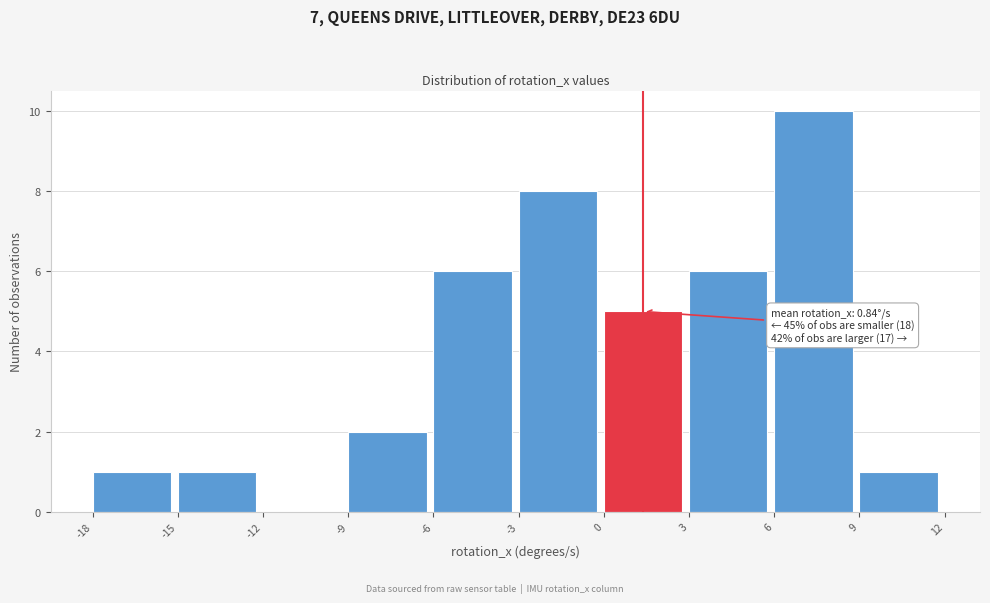

Which range on the x-axis has the tallest bar?

6 to 9